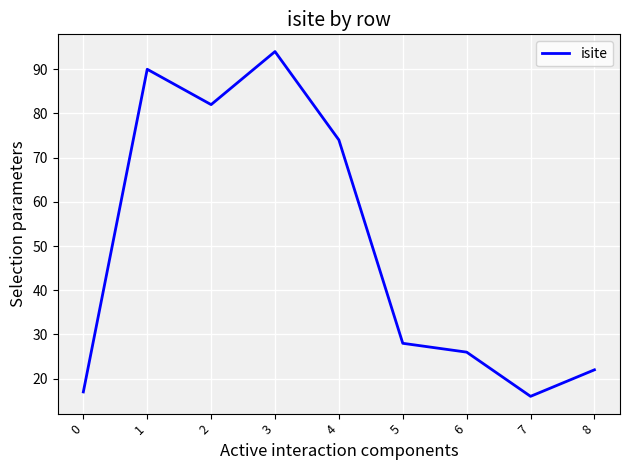

Reading right to left, list all the values displayed in this chart.

22	16	26	28	74	94	82	90	17